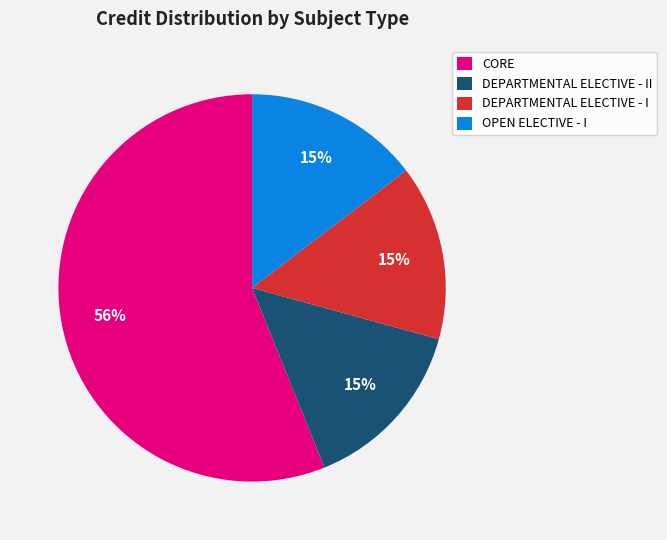

Approximately how many times larger is the value at DEPARTMENTAL ELECTIVE - I compared to CORE?

0.3